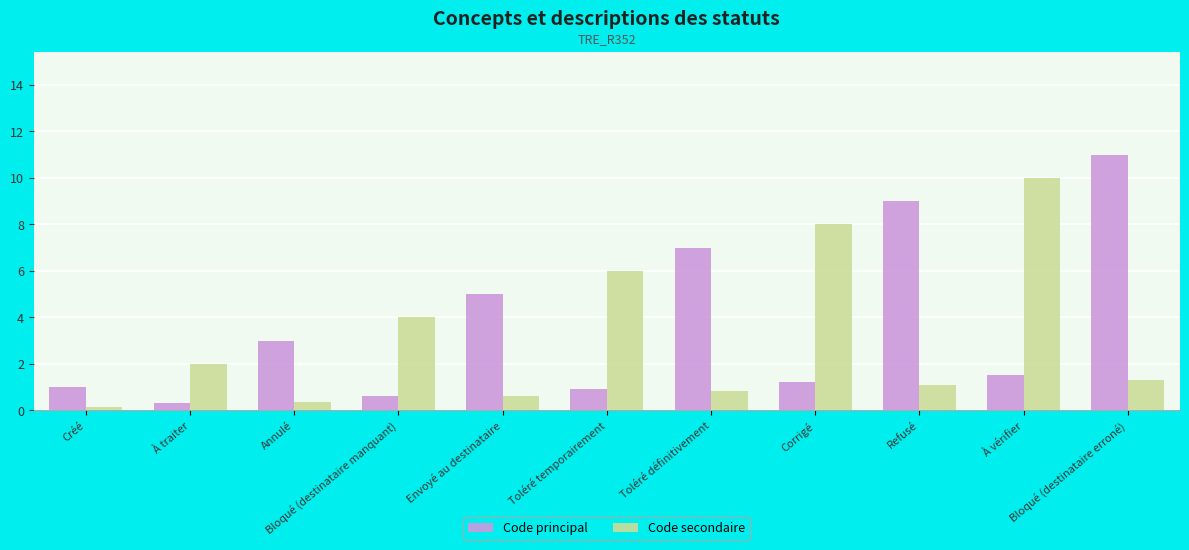

List the series in order of their overall mean, highest first.

Code principal, Code secondaire